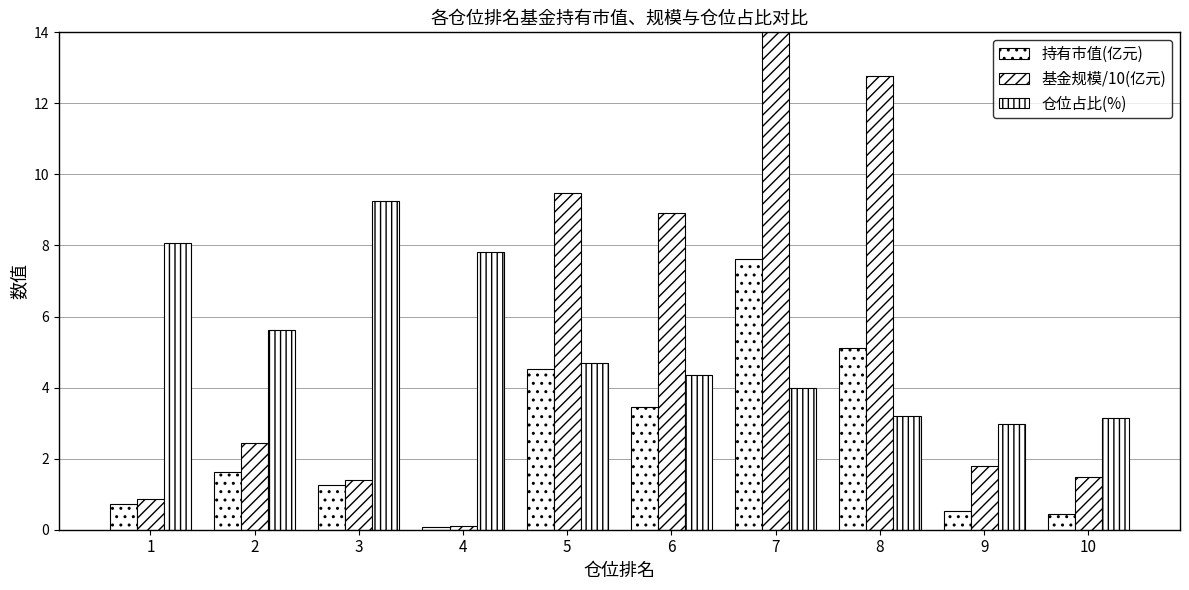

True or false: 仓位占比(%) has a value of 4.6 at 8.

False